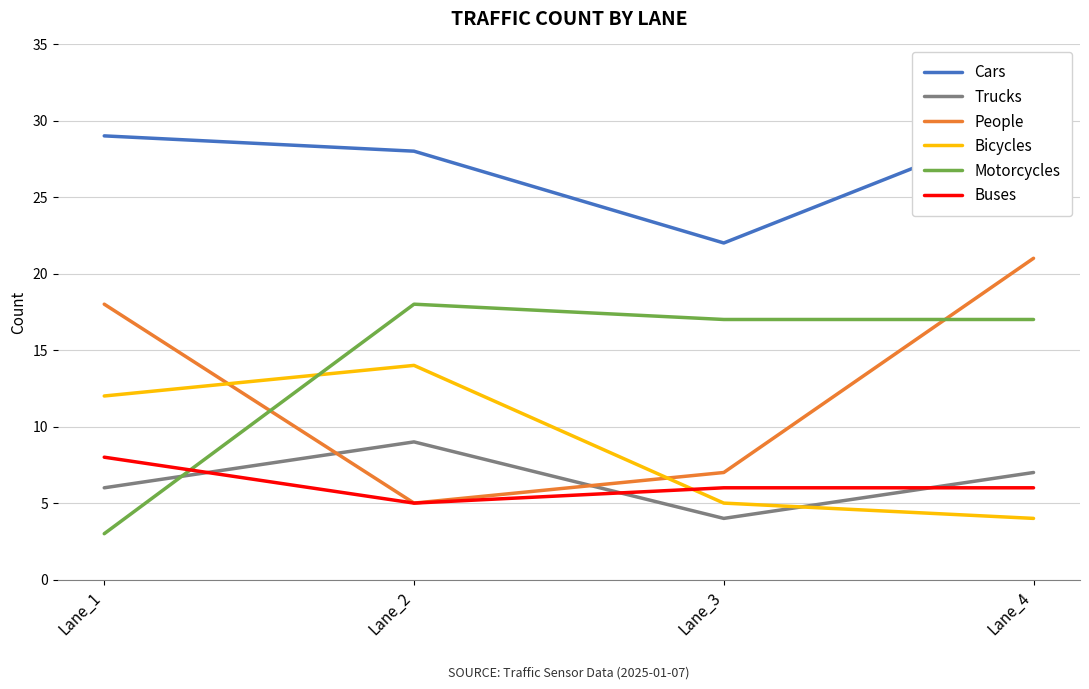

True or false: People and Buses intersect in this chart.

False